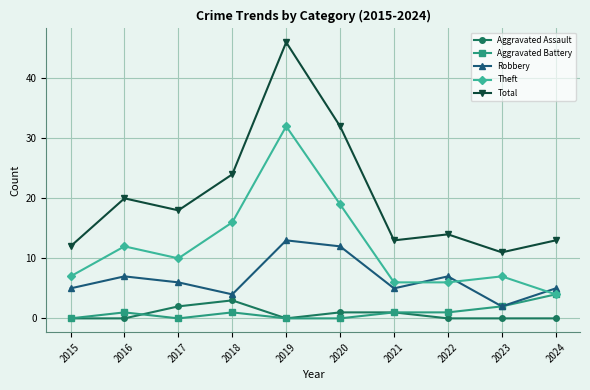

Which series has the largest range (max minus min)?

Total